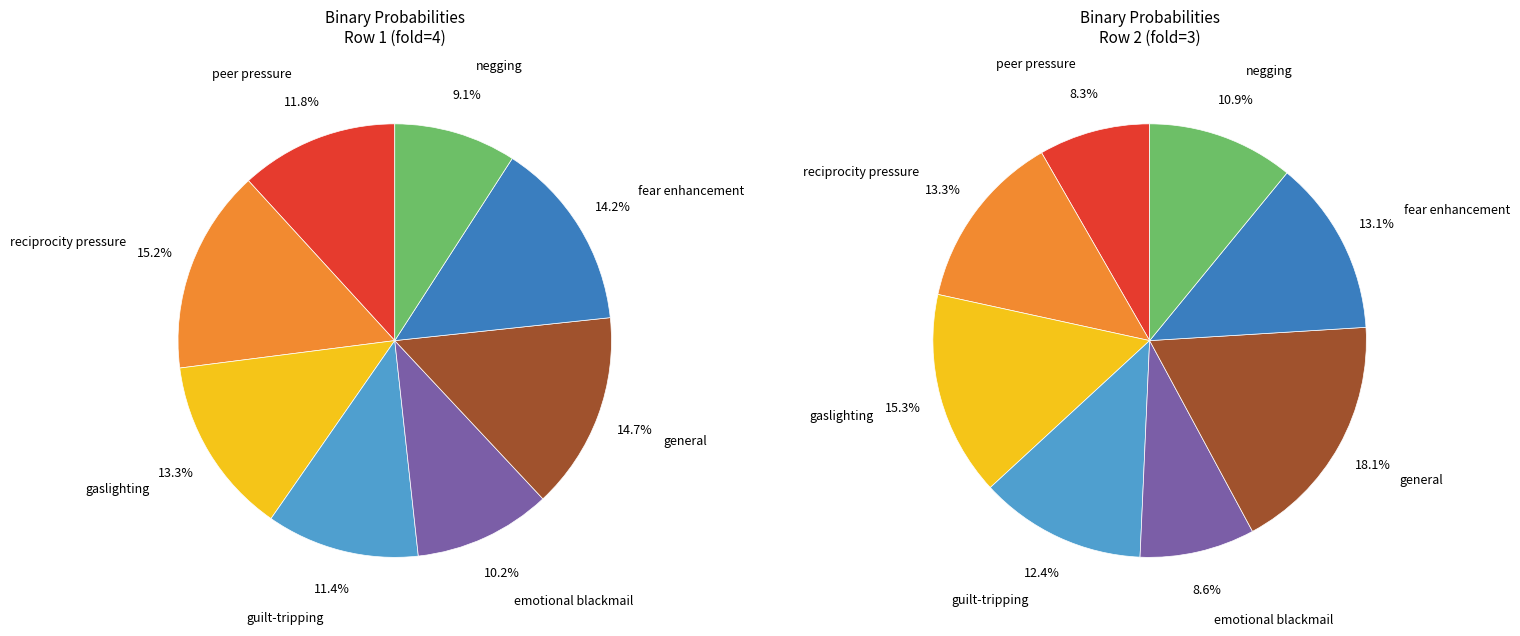

What percentage do gaslighting and emotional blackmail together represent?

23.5%